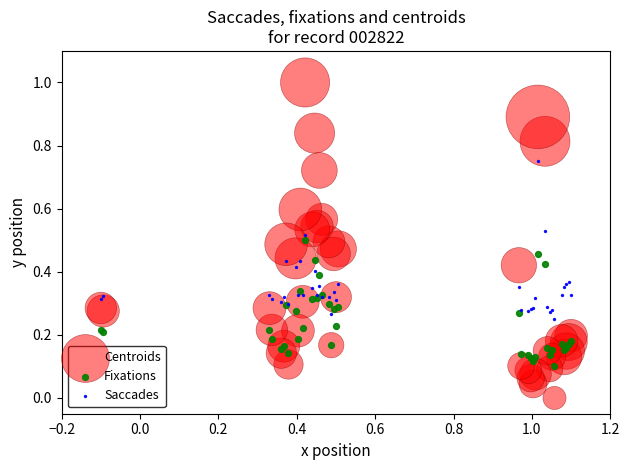

Which series contains the highest Y value?

Centroids